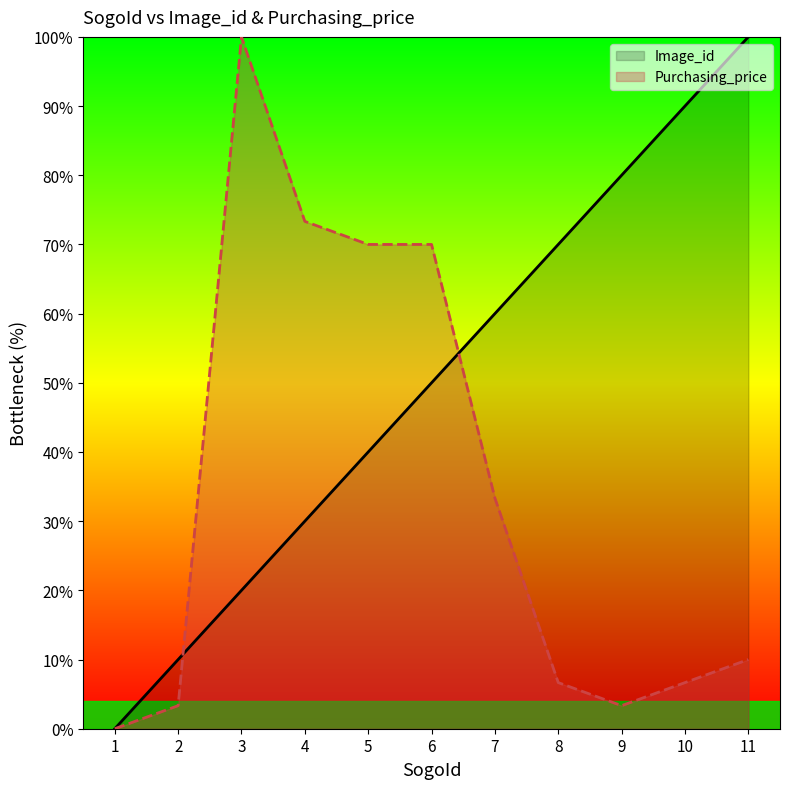

What value does the Image_id series have at 3?

20.0